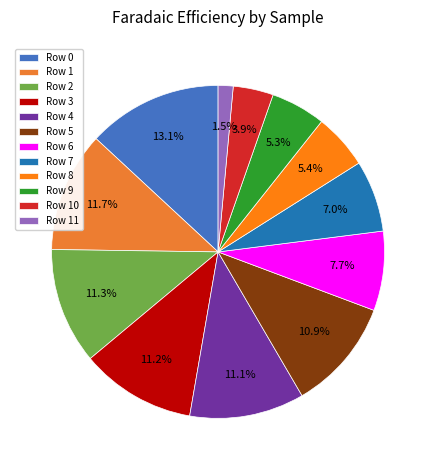

Combined, do Row 2 and Row 11 account for over 50%?

No